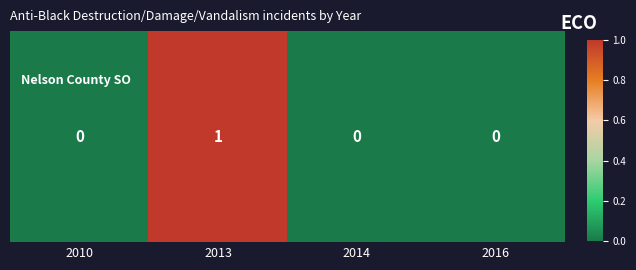

What is the difference between the maximum and minimum values?

1